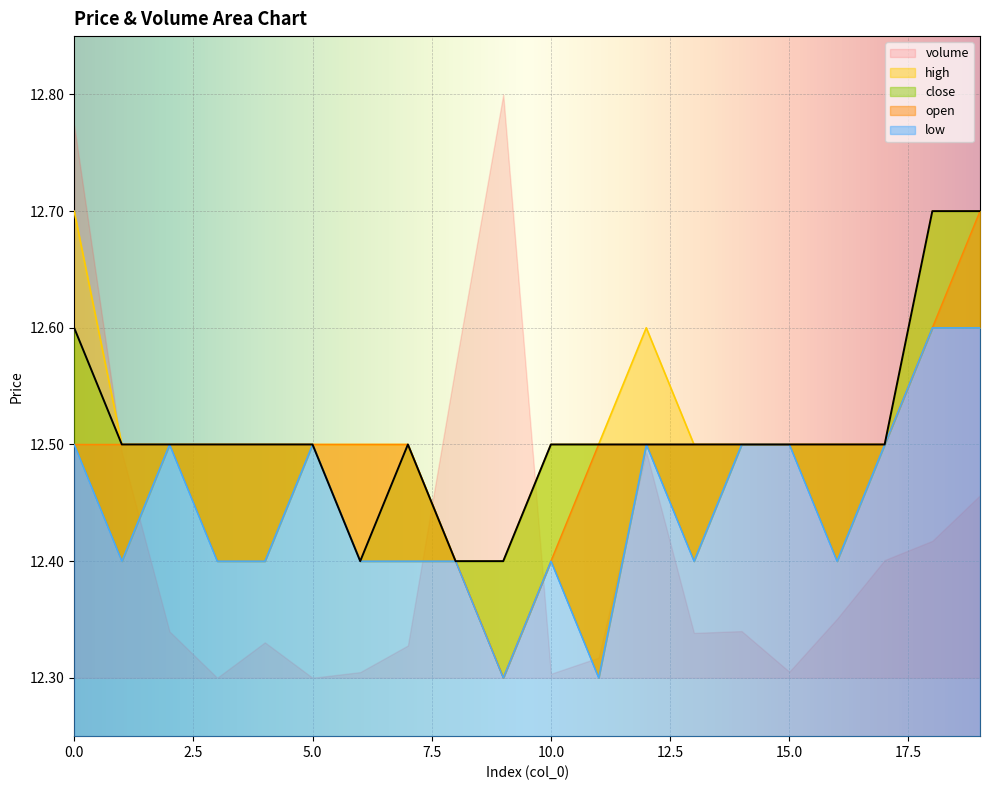

At which category is the sum across all series the highest?

19